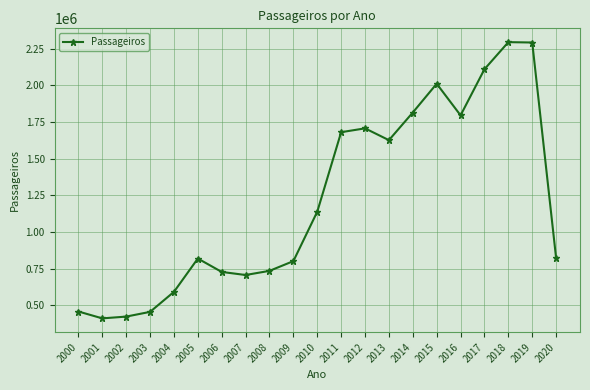

What is the sum of the values at 2008 and 2000?

1194852